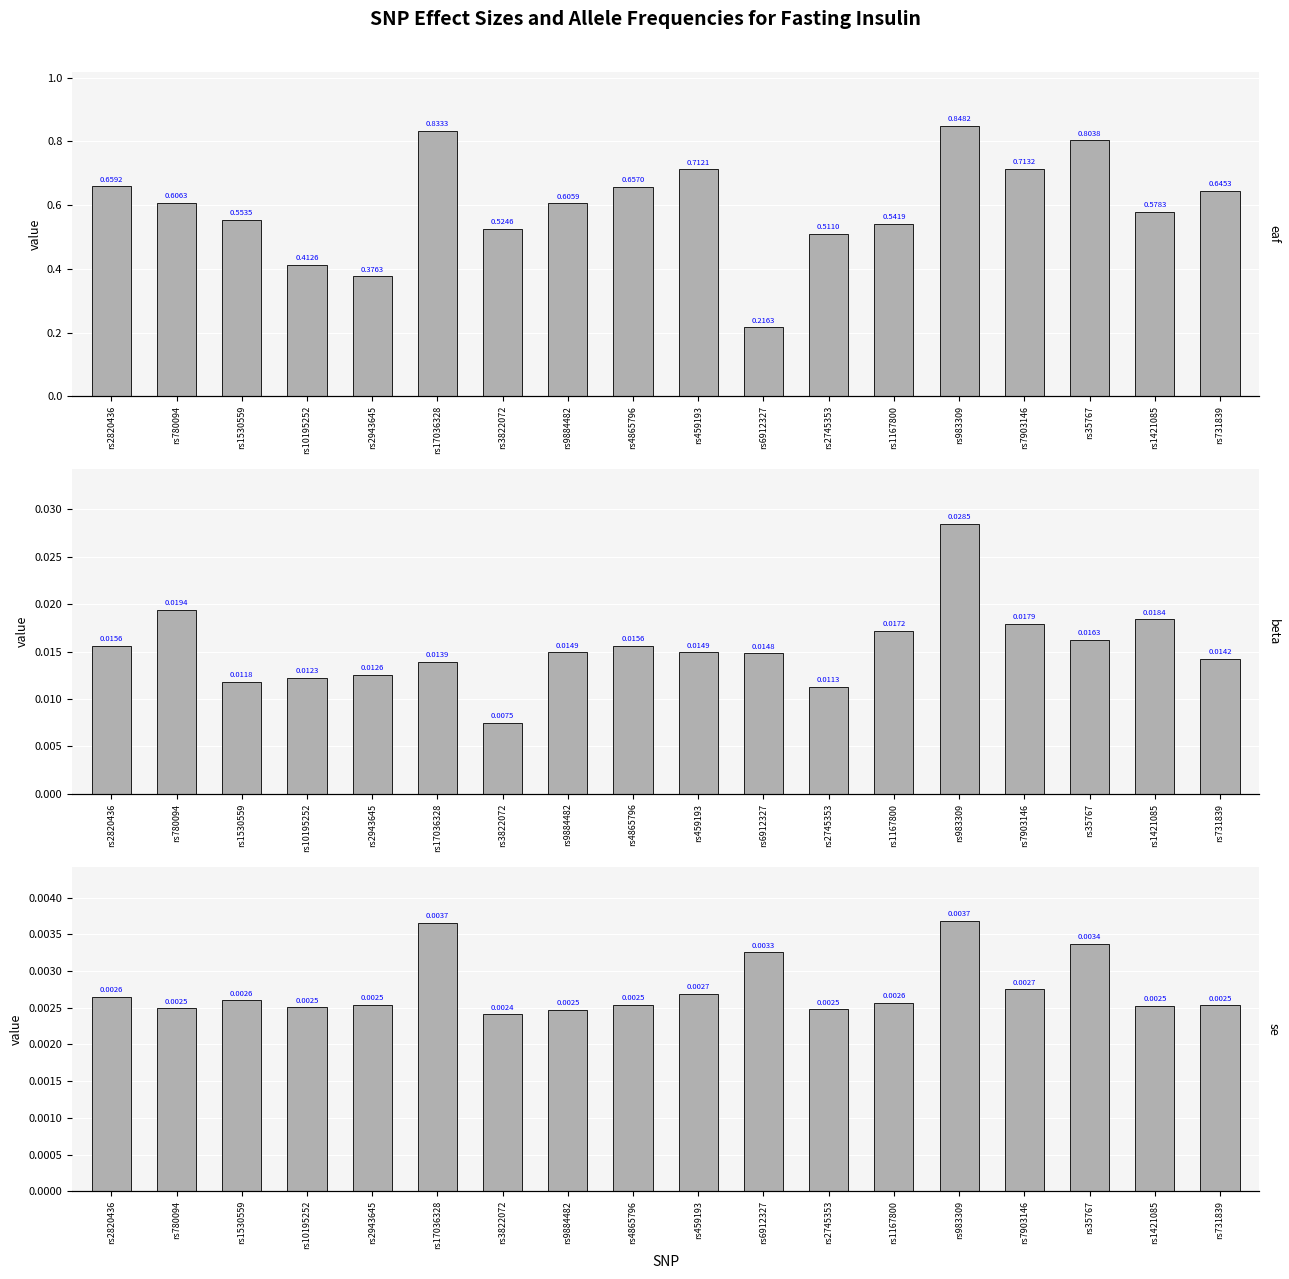

What position from the left is rs2820436?

1